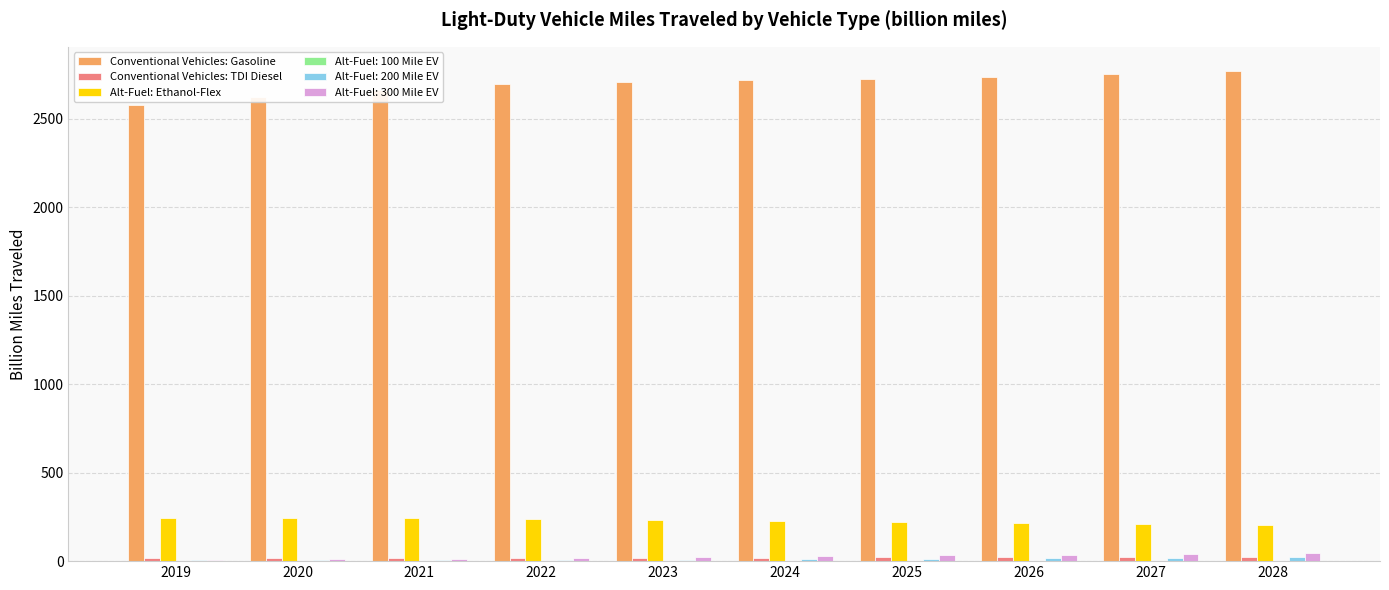

Is it true that Alt-Fuel: Ethanol-Flex equals 358.5 at 2024?

False